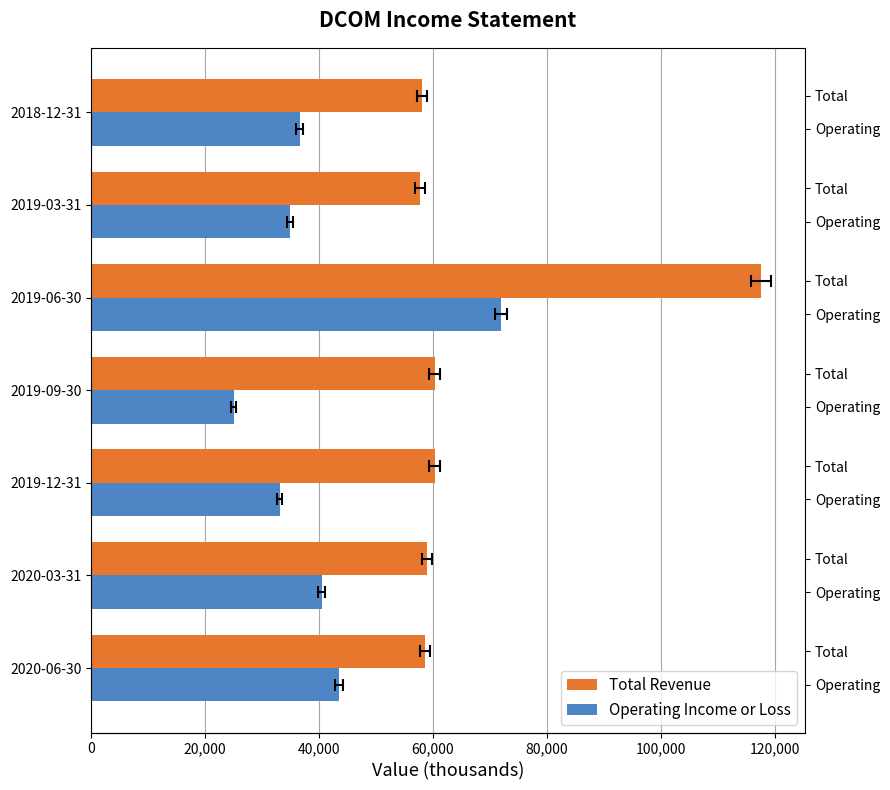

Reading right to left, extract all data points from this chart.

Total Revenue: 58100	57700	117600	60300	60300	58900	58600
Operating Income or Loss: 36600	35000	71900	25000	33100	40500	43500